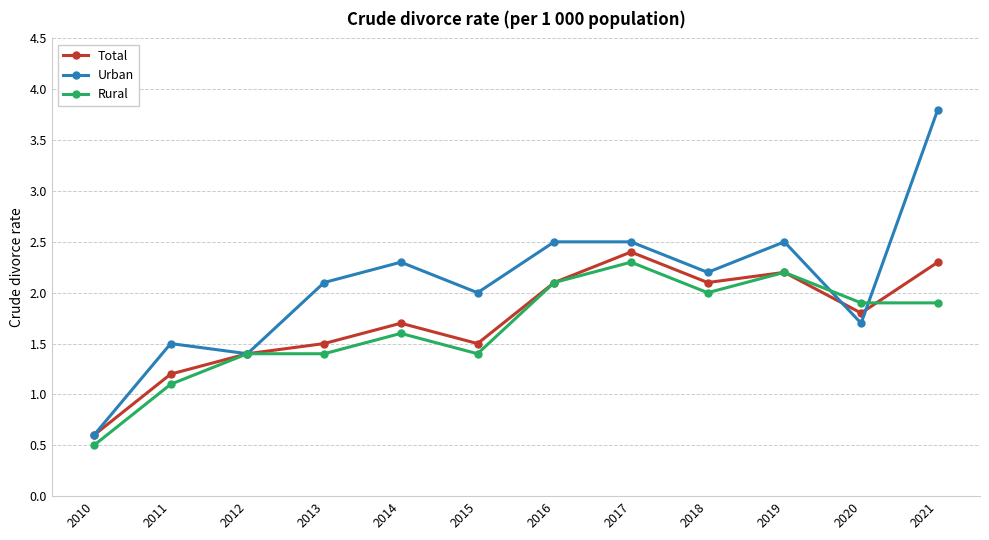

Which series has the largest range (max minus min)?

Urban